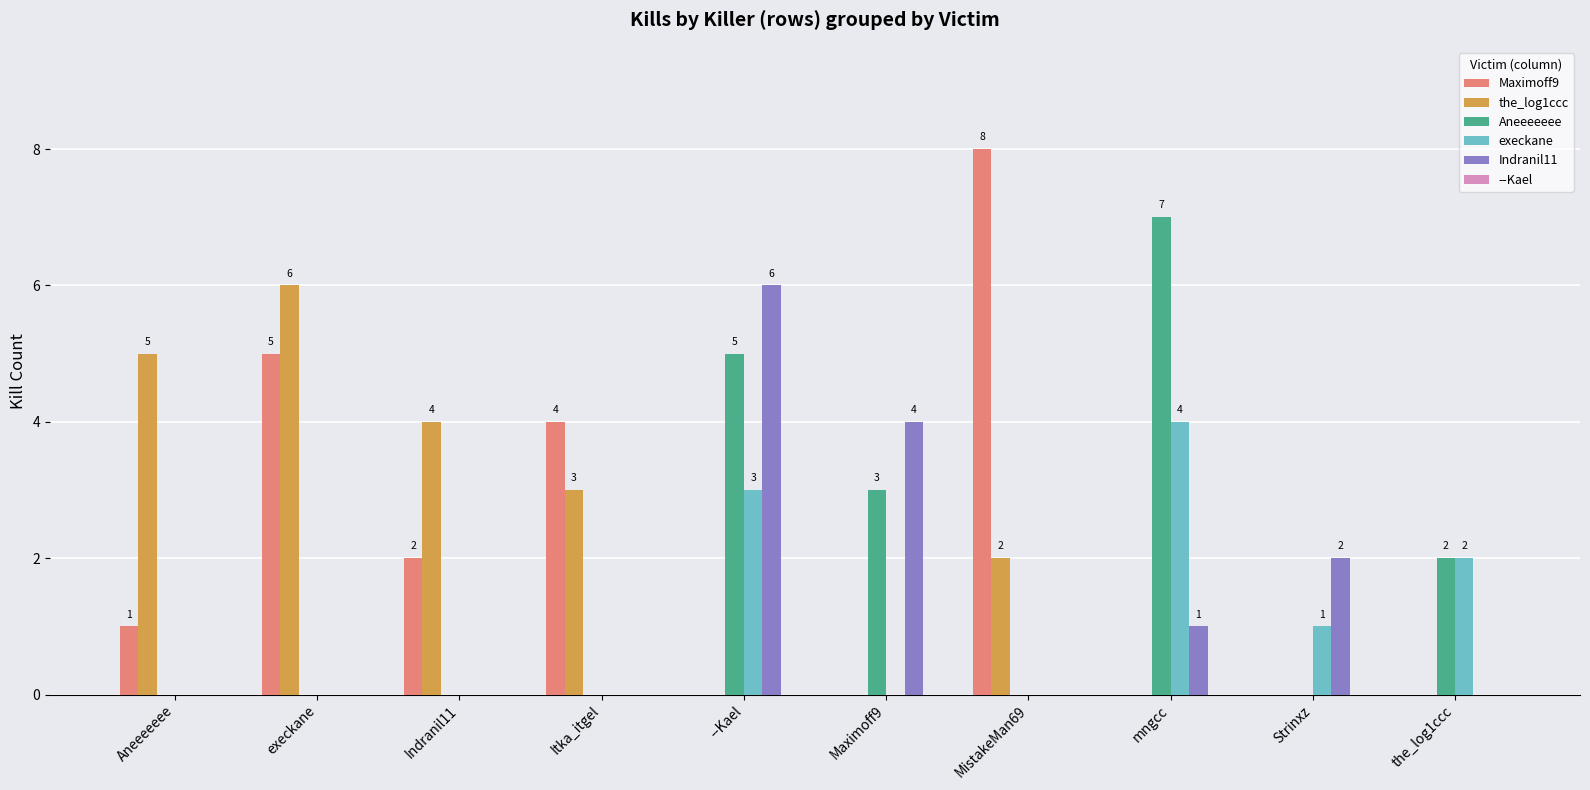

What is the total value across all series at MistakeMan69?

10